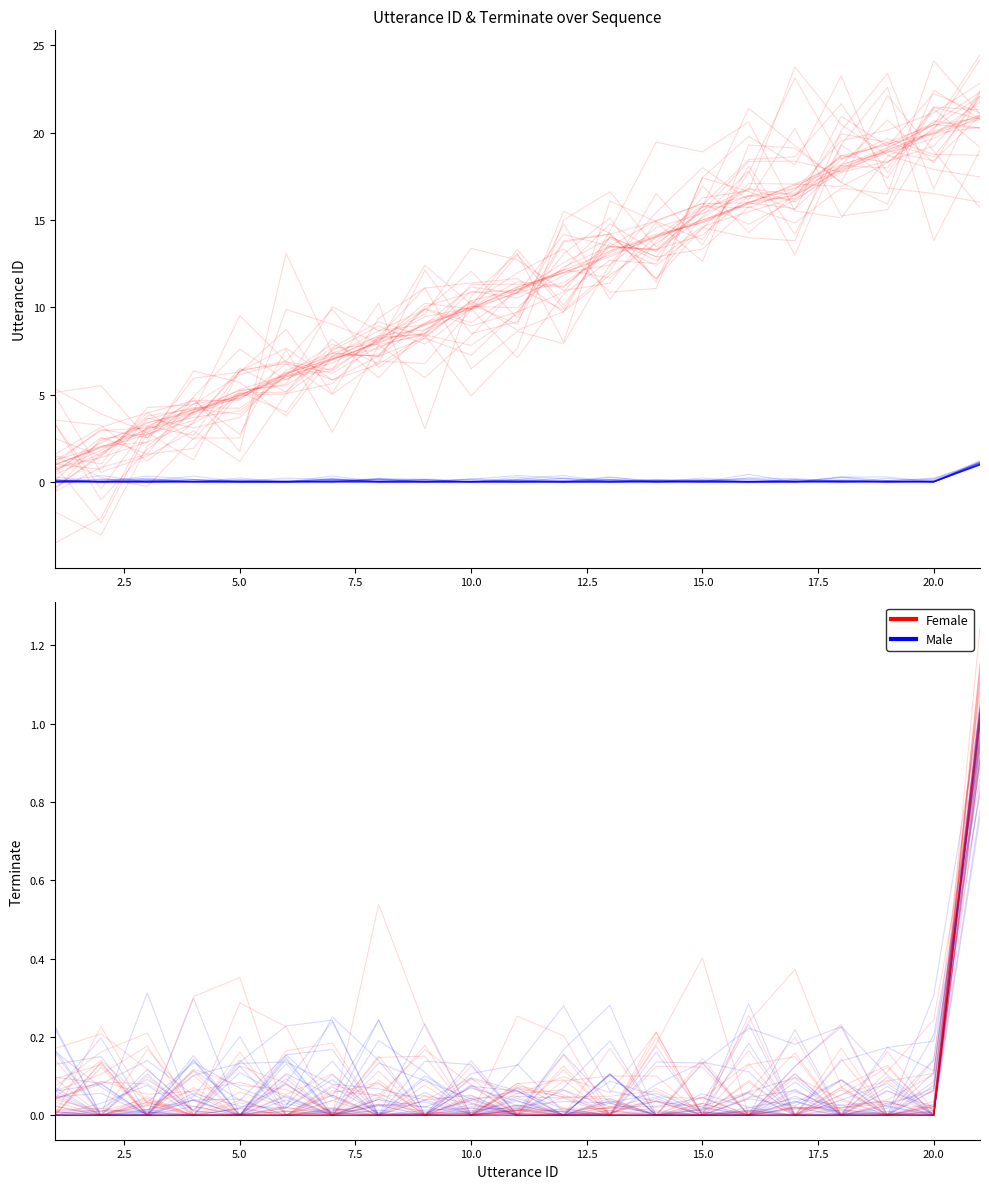

Is the value of terminate at 14 greater than the value of terminate (Female) at 5.0?

No